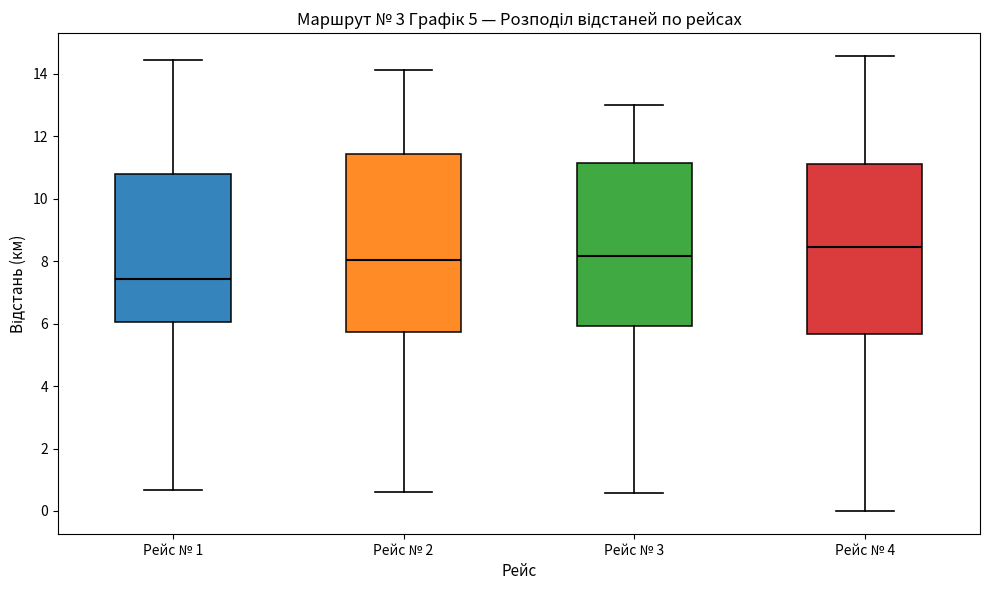

Which box's median line is the highest?

Рейс № 4